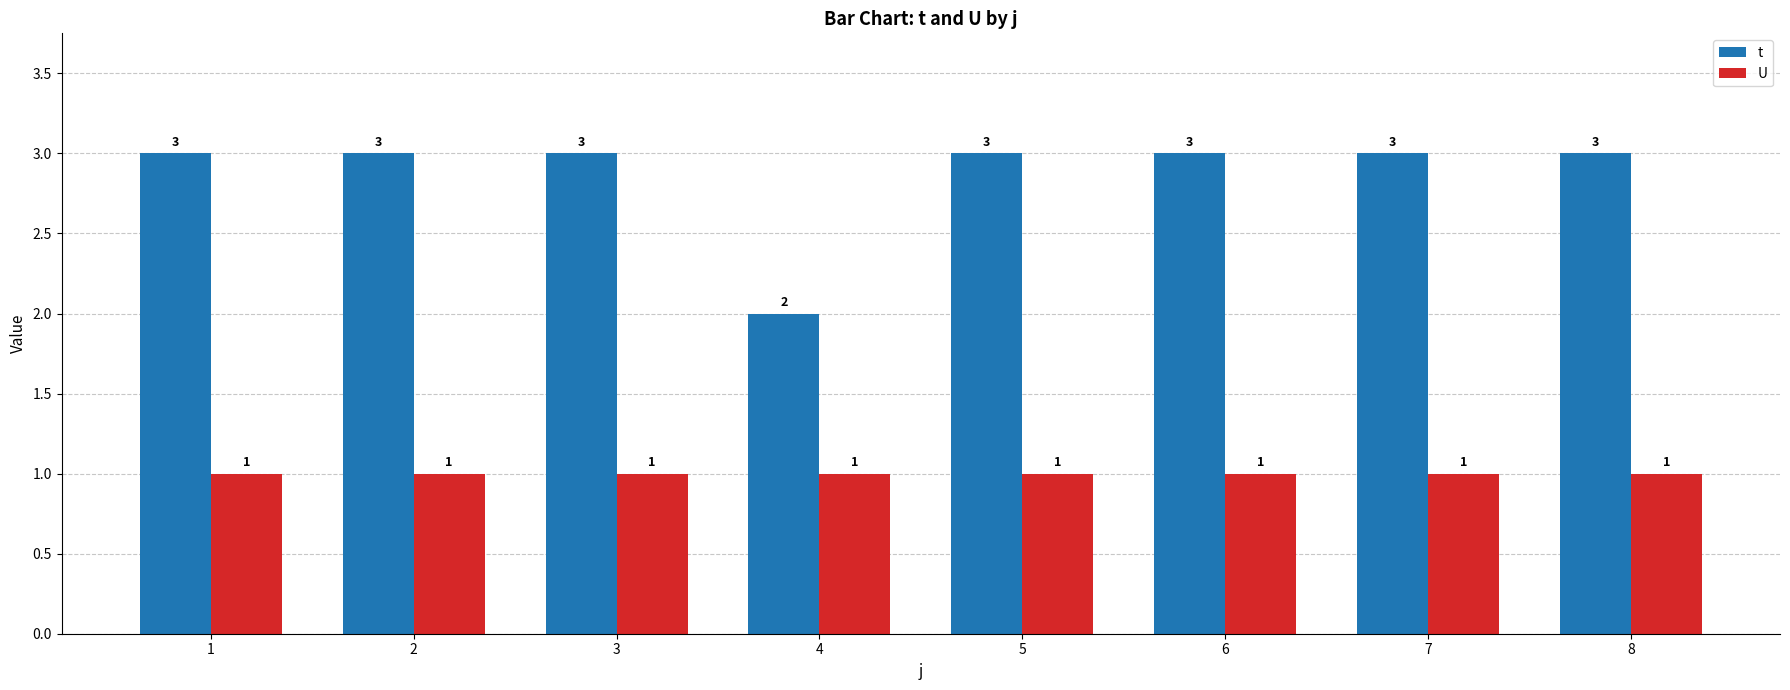

Which series has the largest range (max minus min)?

t